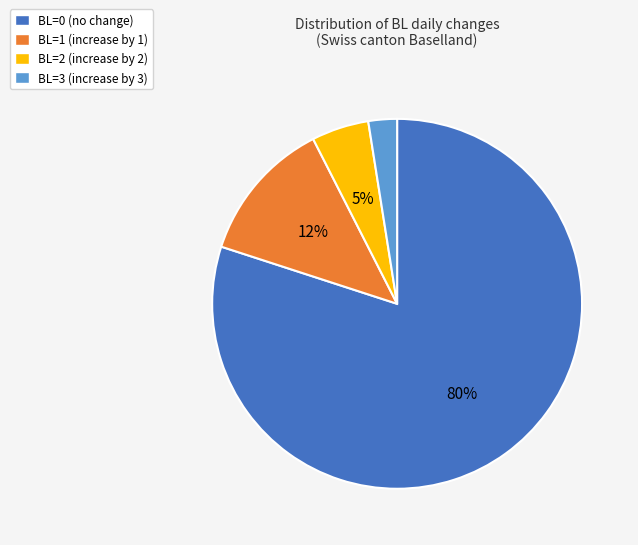

Which has a higher value, BL=1 (increase by 1) or BL=0 (no change)?

BL=0 (no change)